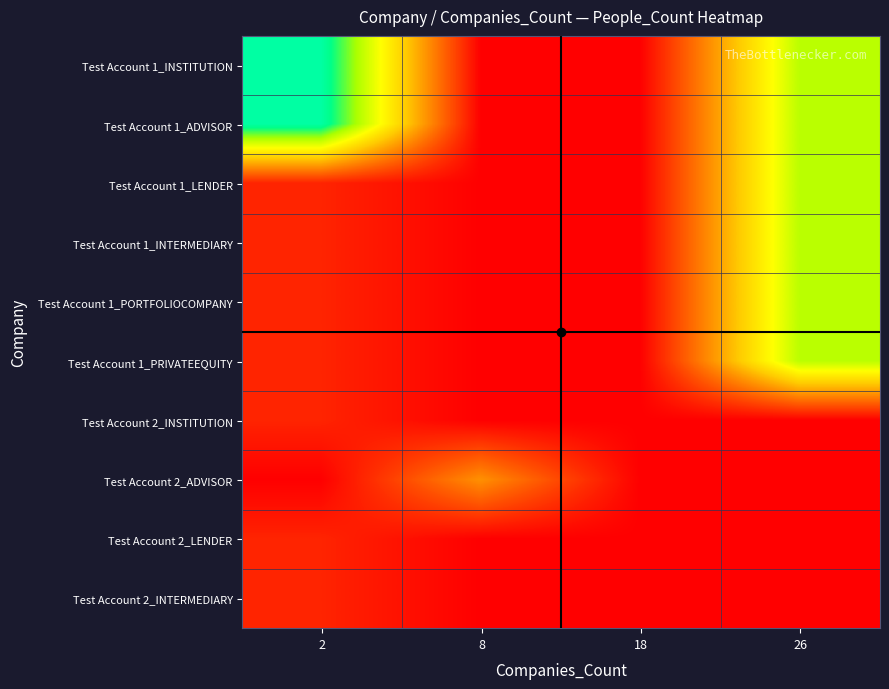

Between 8 and 18, which series saw the biggest shift?

Test Account 2_ADVISOR